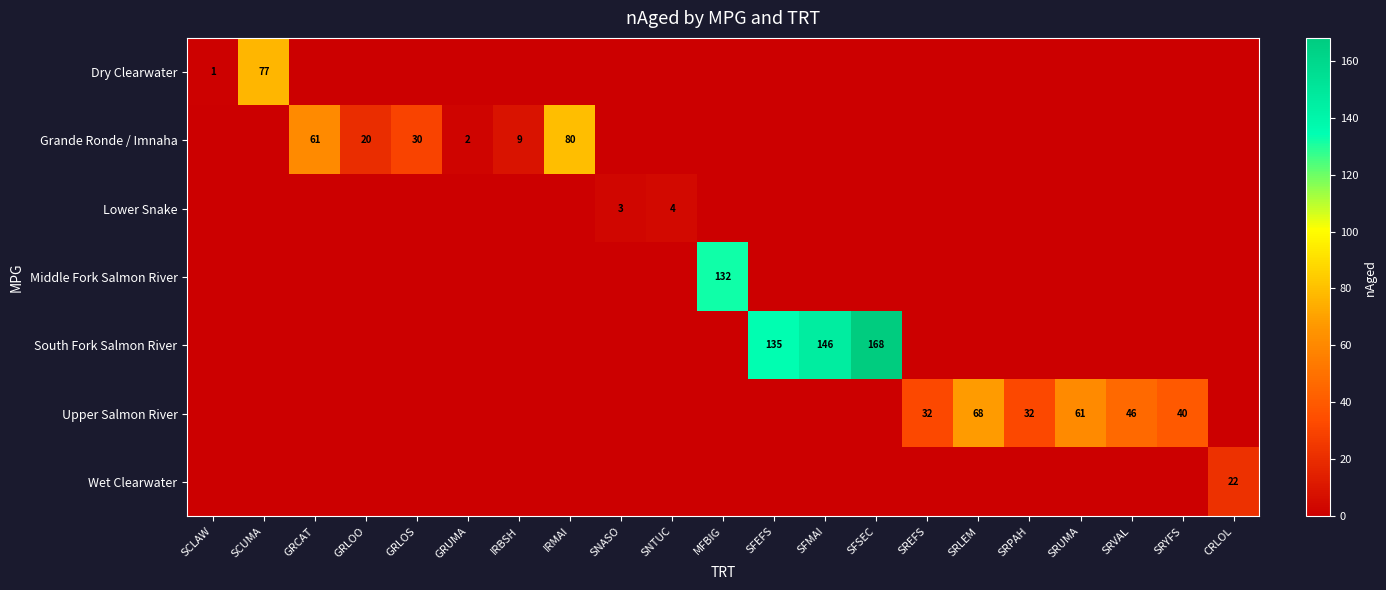

Is the value of Grande Ronde / Imnaha at IRBSH greater than the value of South Fork Salmon River at MFBIG?

Yes